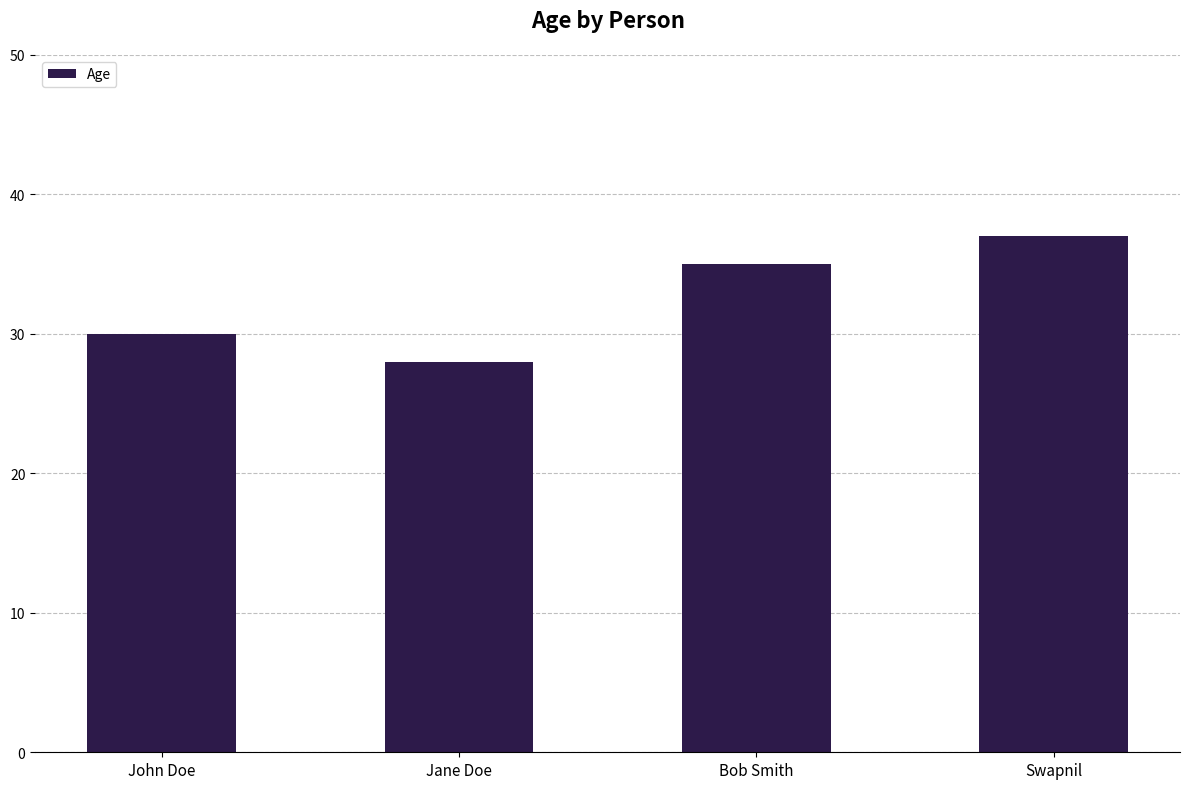

How many bars are there in total?

4